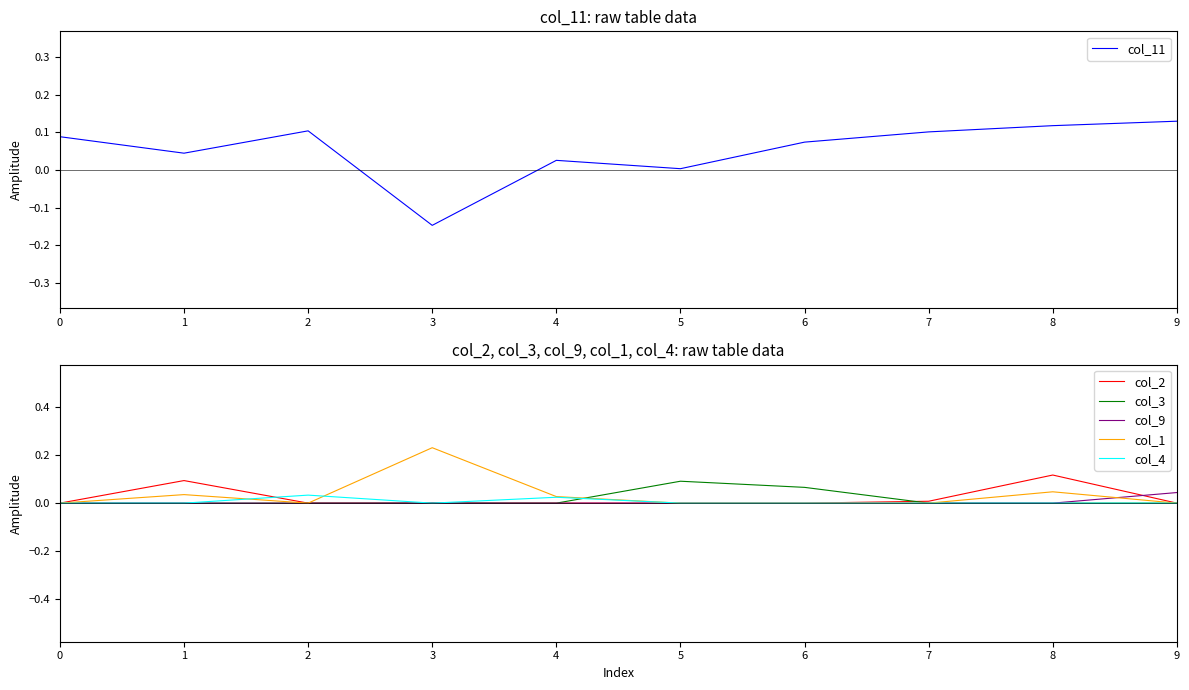

Between 9 and 3, which is larger?

9